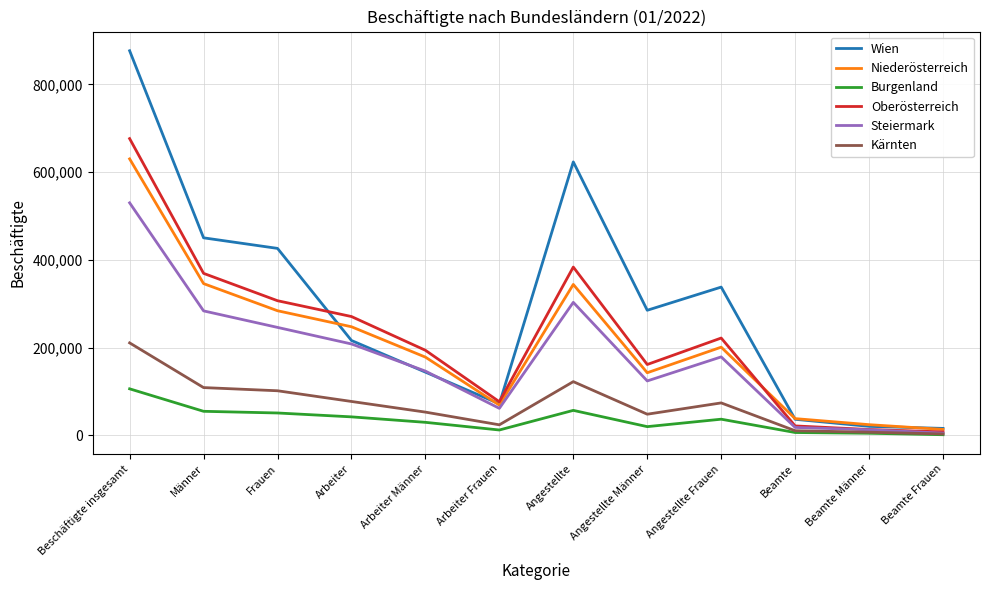

Which series changed the most between Arbeiter and Arbeiter Männer?

Oberösterreich